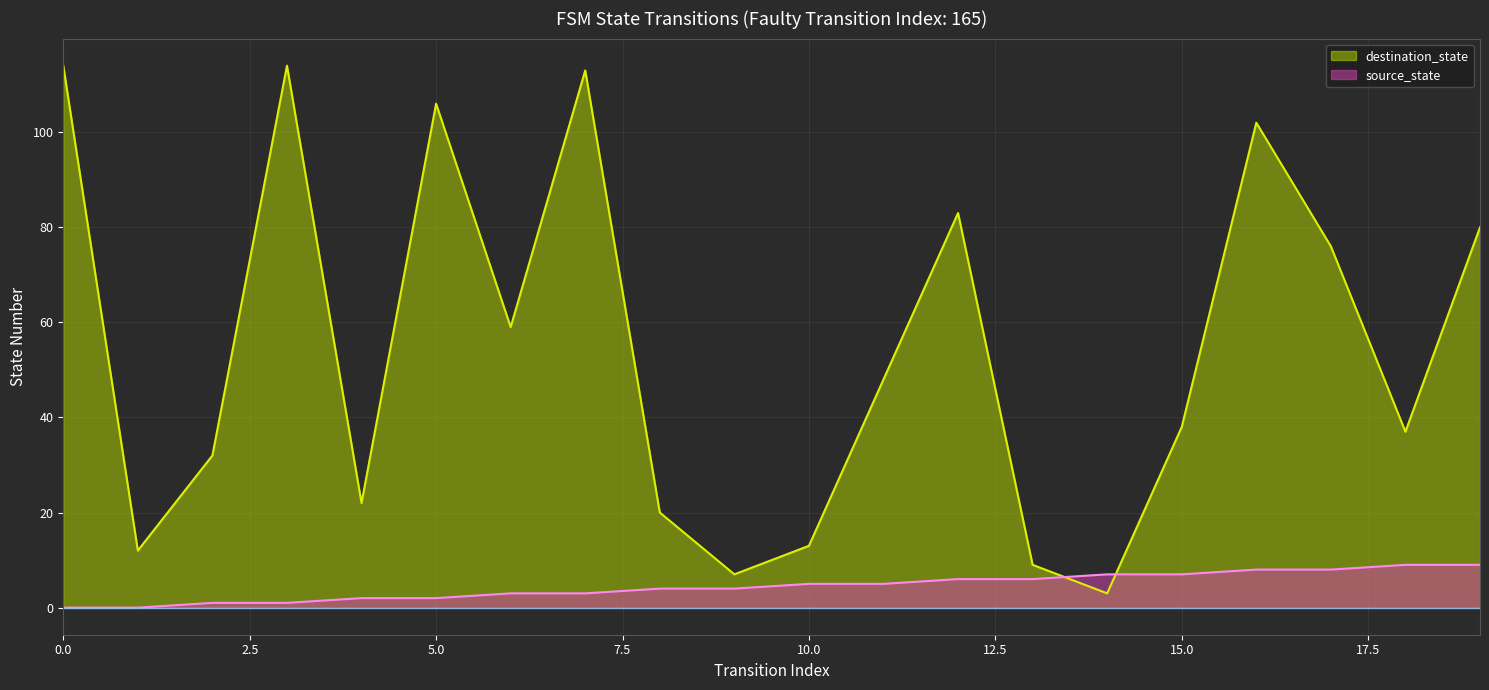

What is the sum of the destination_state values at 8 and 19?

100